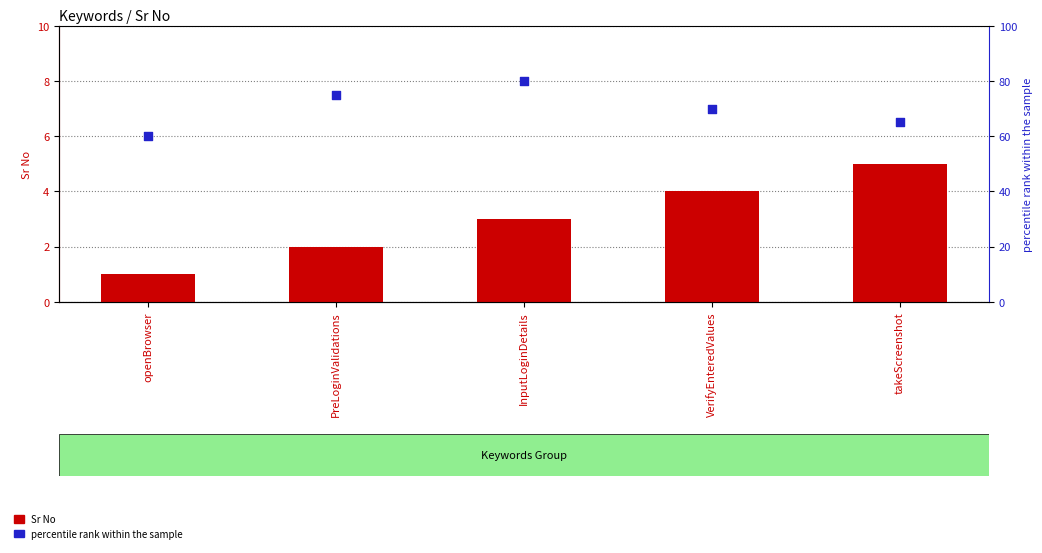

Is the value of percentile rank within the sample at VerifyEnteredValues greater than the value of Sr No at PreLoginValidations?

Yes